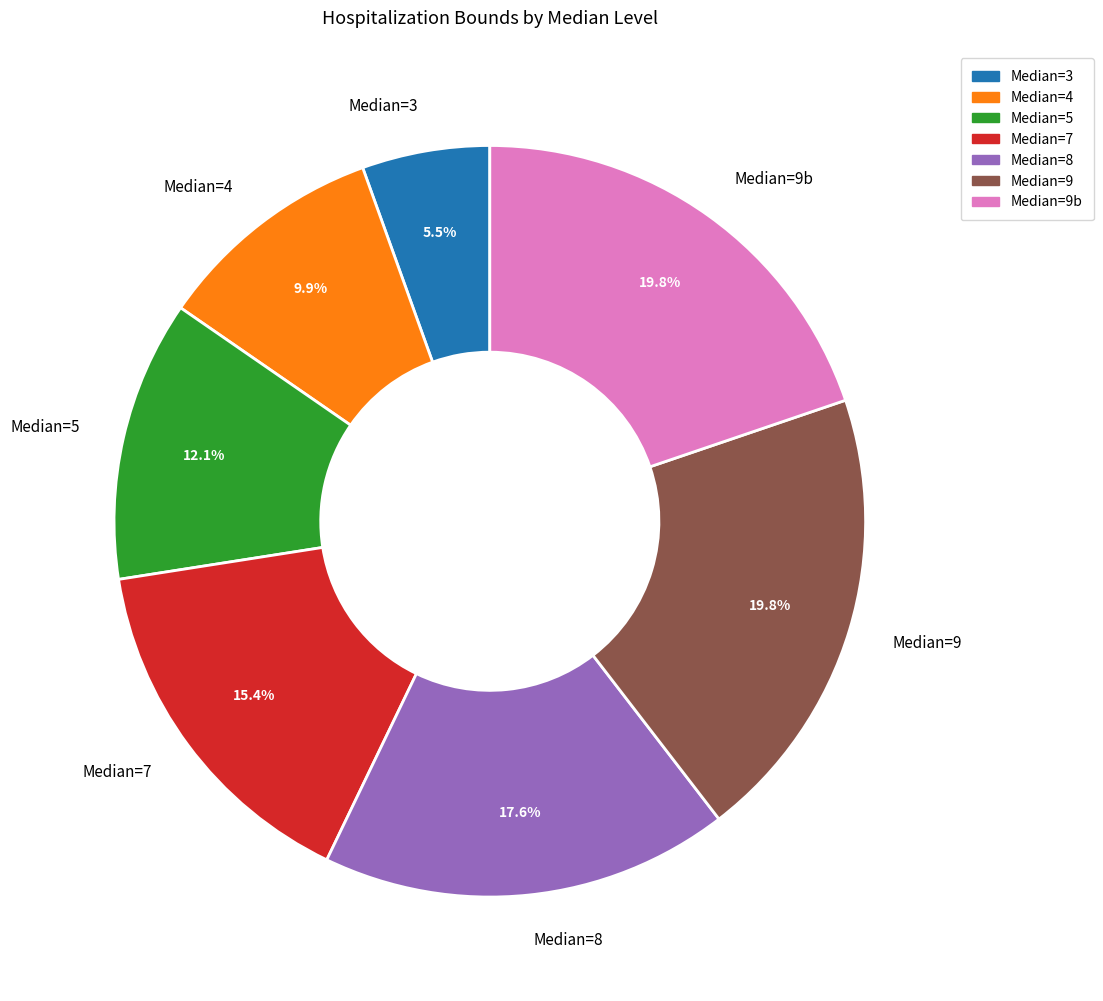

What is the total percentage of Median=3 and Median=7?

20.9%